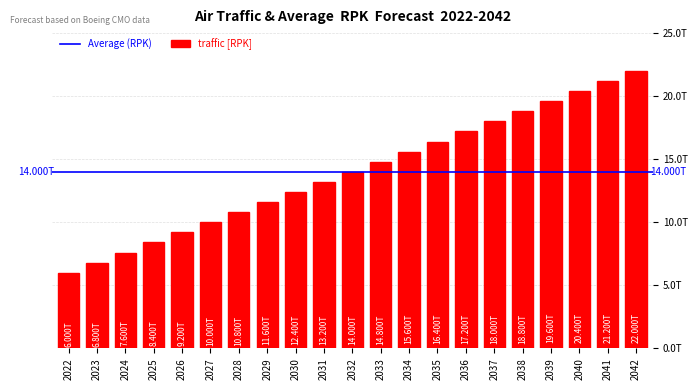

Count the number of values greater than 14000000000000.

10